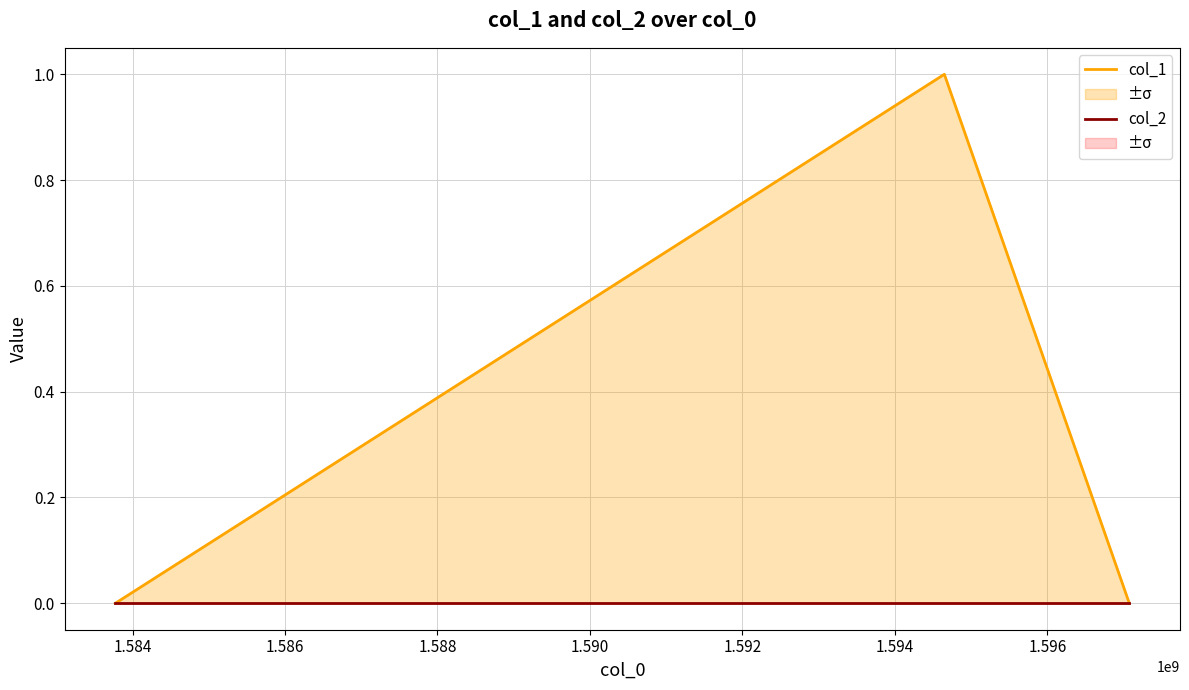

Reading left to right, transcribe all the data shown in this chart.

col_1: 0	1	0
col_2: 0	0	0